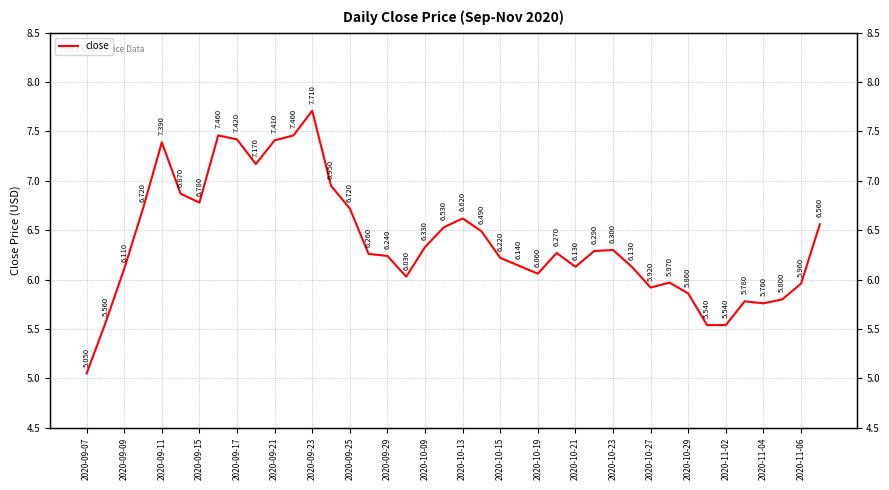

What is the difference between the maximum and minimum values?

2.7